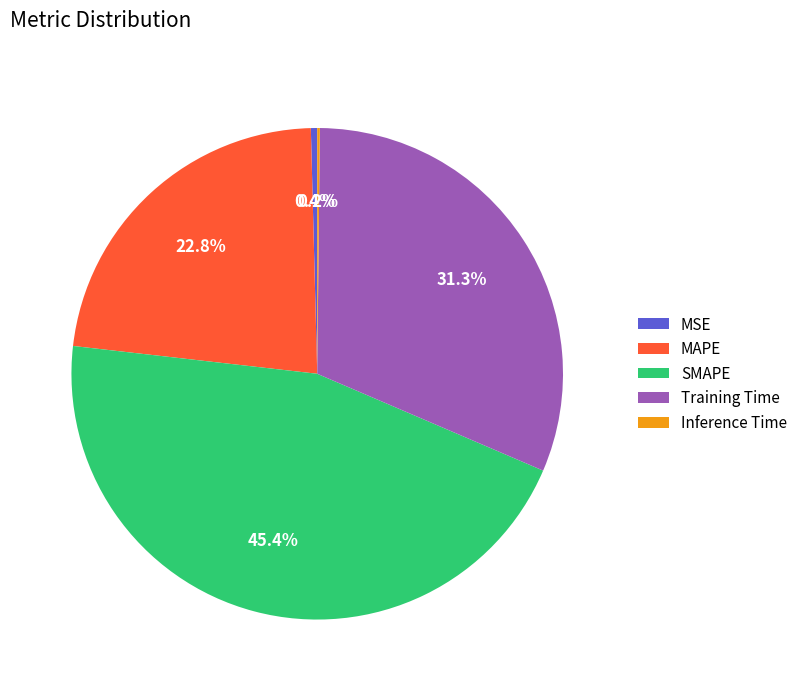

Does SMAPE represent more than half of the total?

No